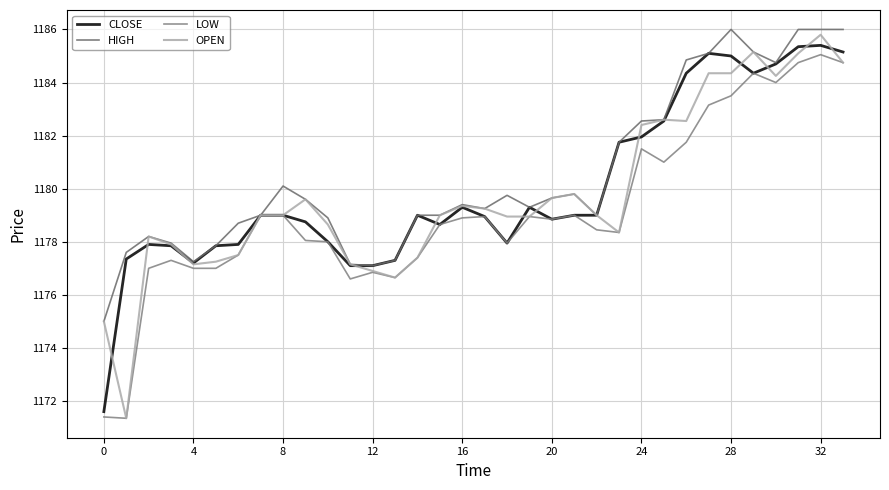

What is the label of the 34th point from the left?

33